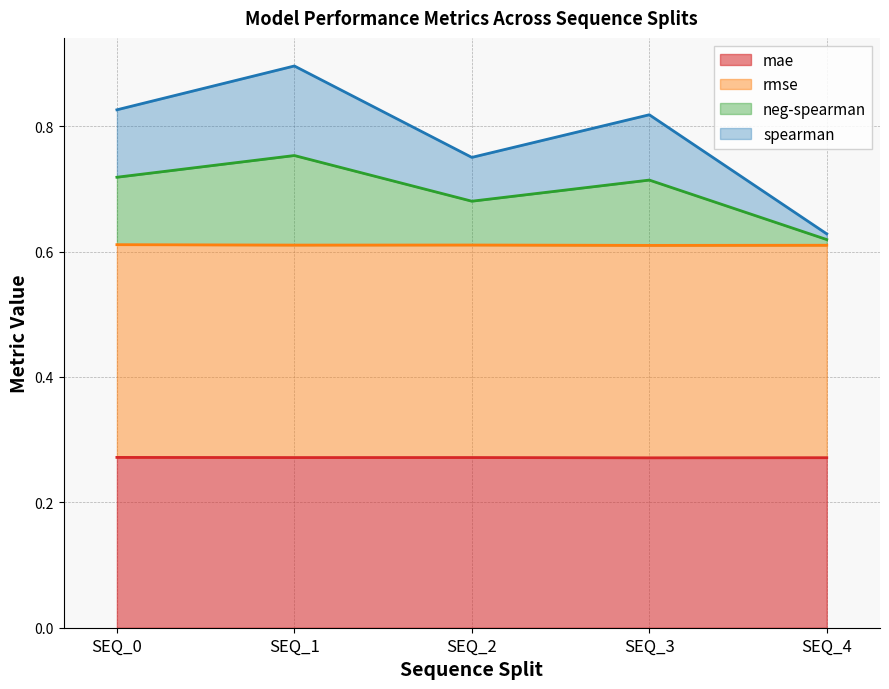

Which label corresponds to the largest value in the chart?

SEQ_1